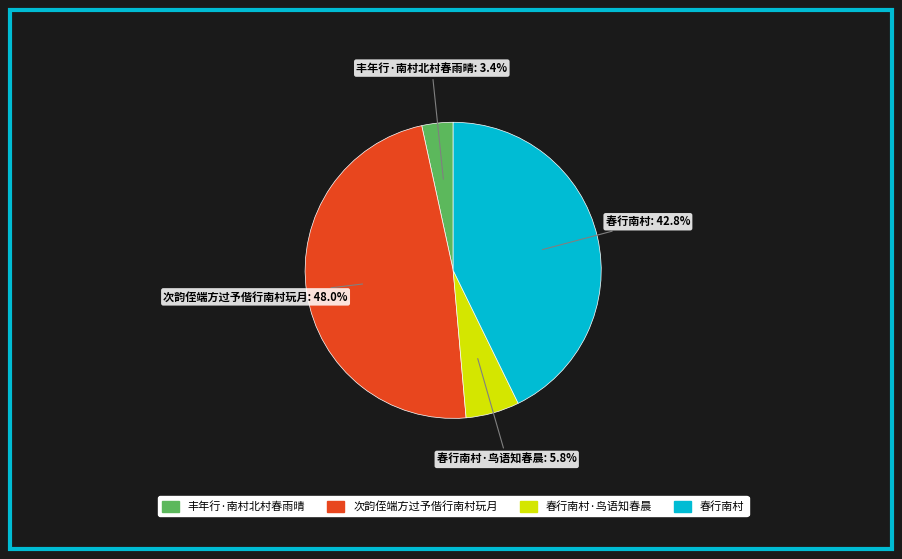

Is there any slice that represents more than half of the pie?

No